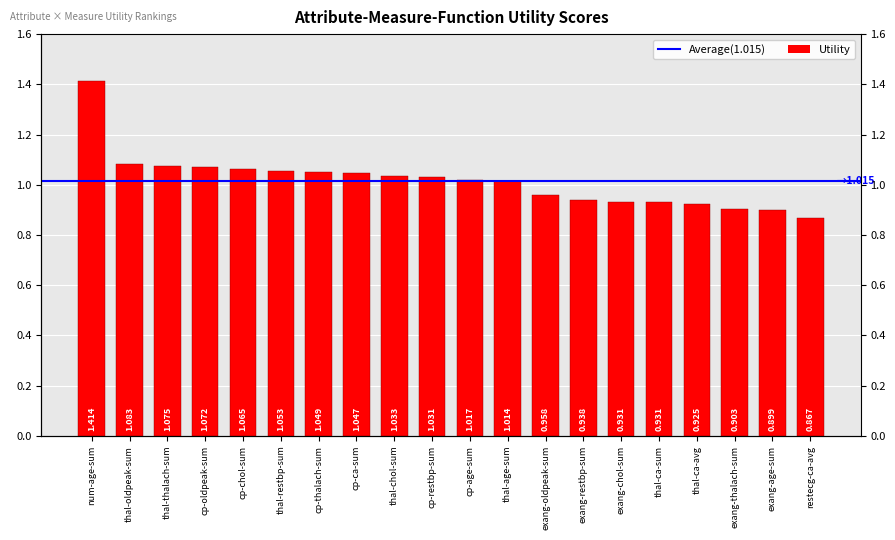

What is the average value?

1.0